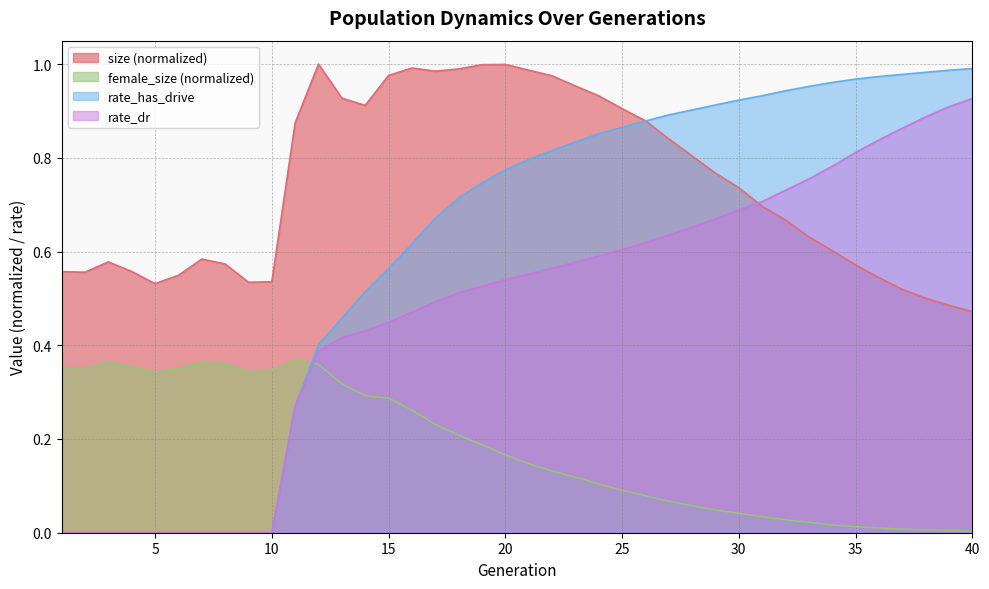

At which category does female_size reach its first local peak?

3